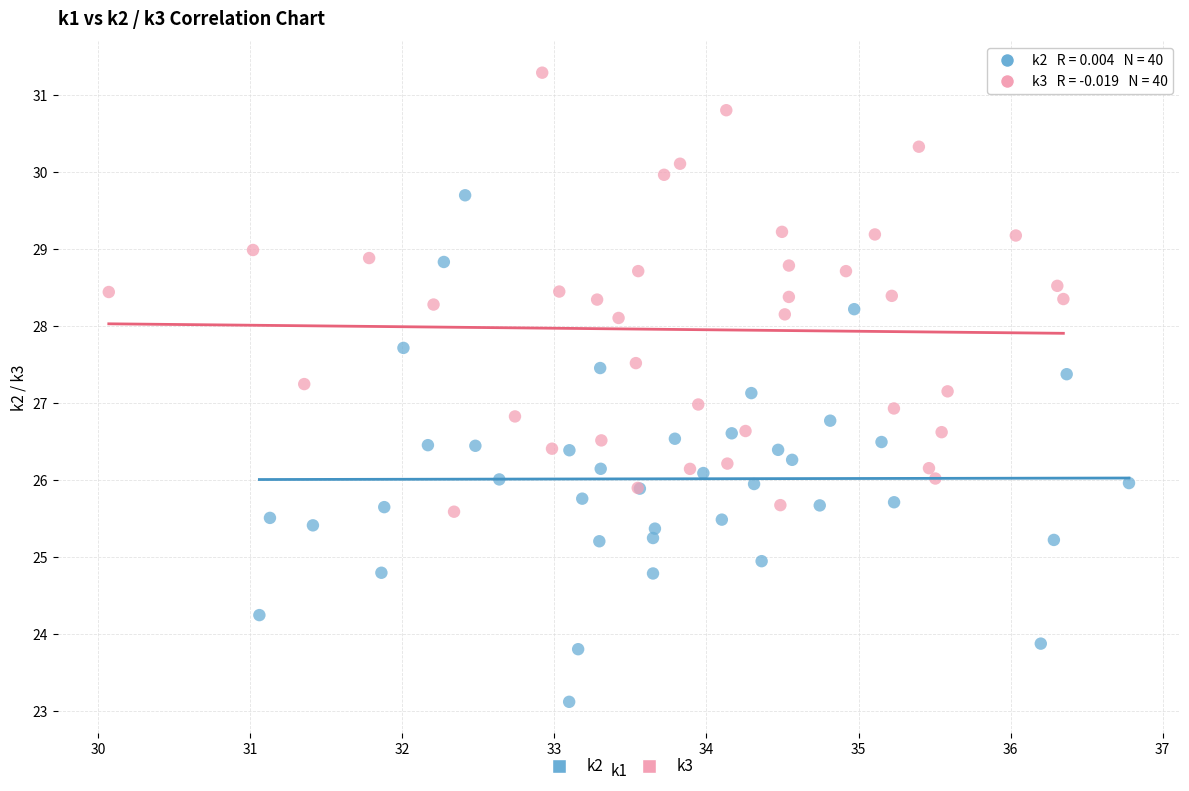

Which series has the largest Y range (max minus min)?

k2